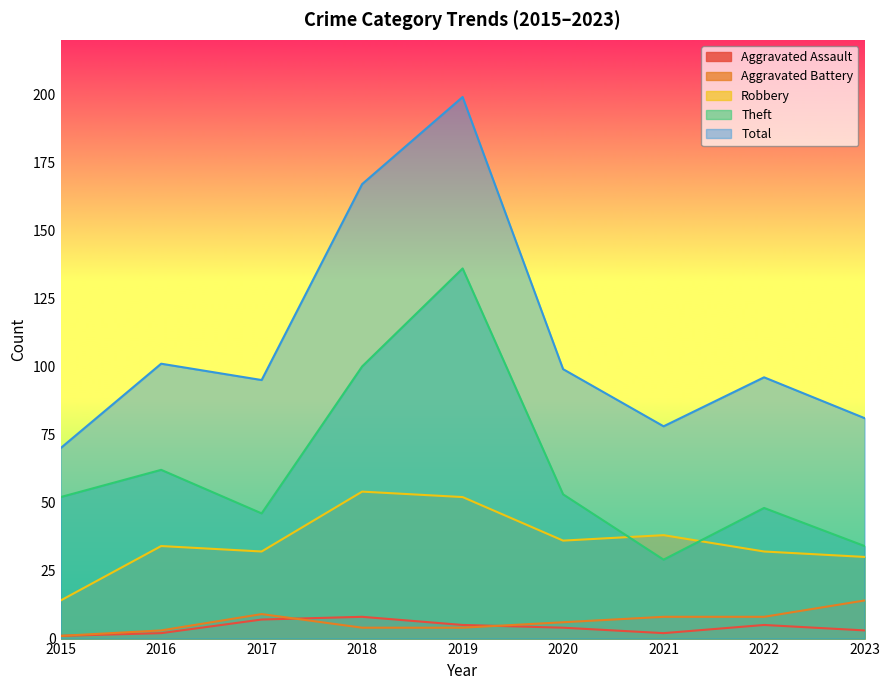

The value of Total at 2022 is 152. True or false?

False